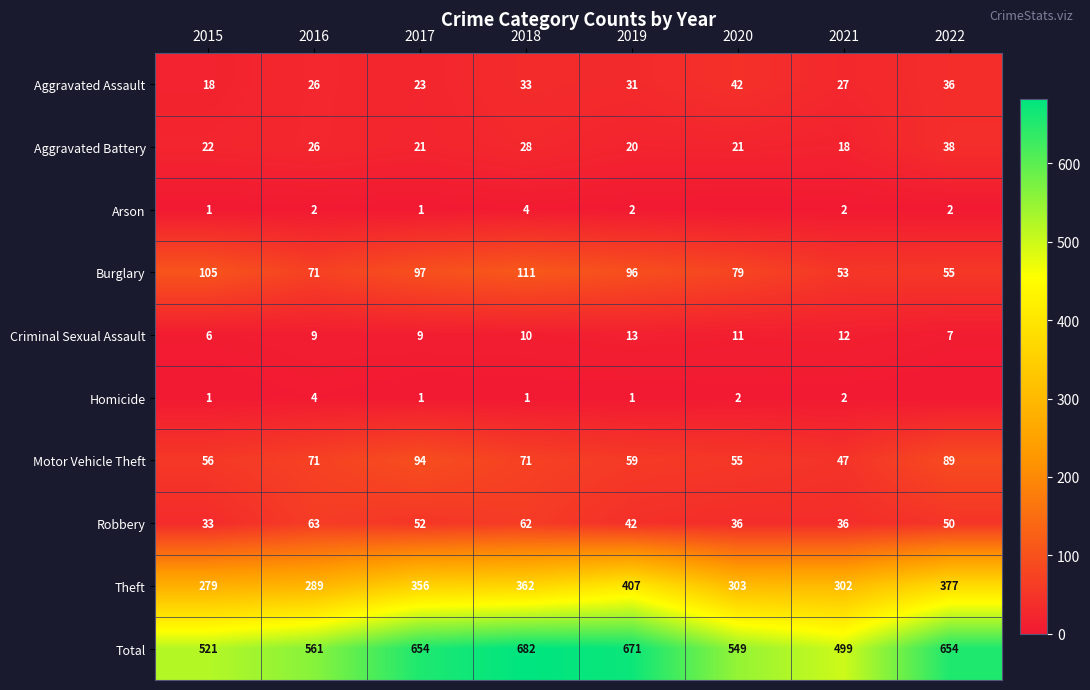

Which has a higher value, 2017 or 2019?

2019